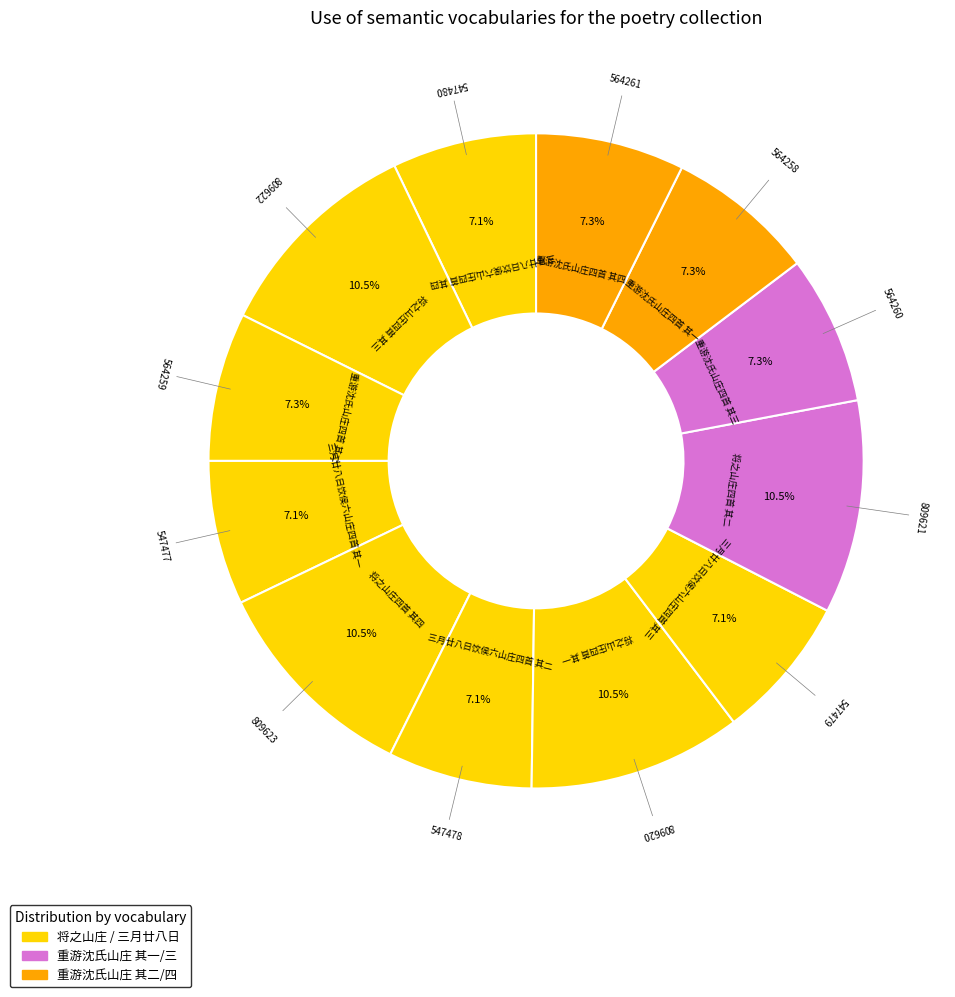

How many segments does this pie chart have?

12